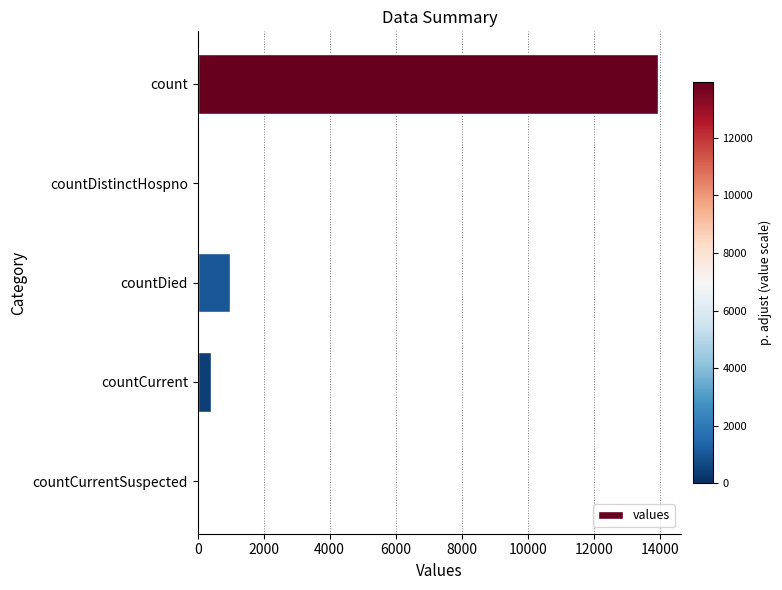

Between count and countDied, which is larger?

count